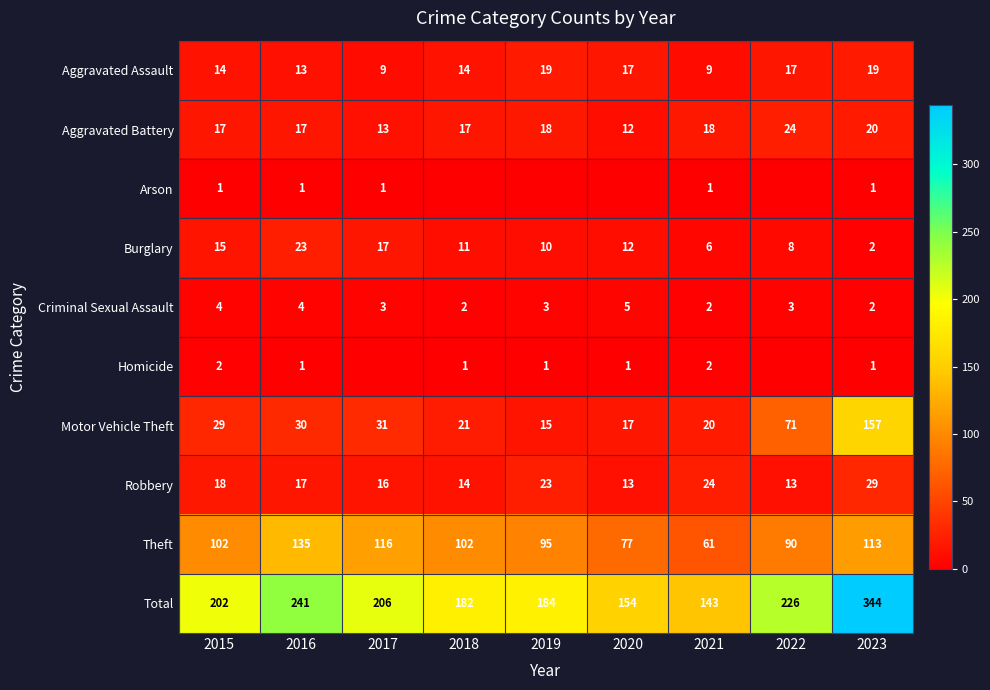

The Aggravated Assault series shows 14 at 2015. True or false?

True